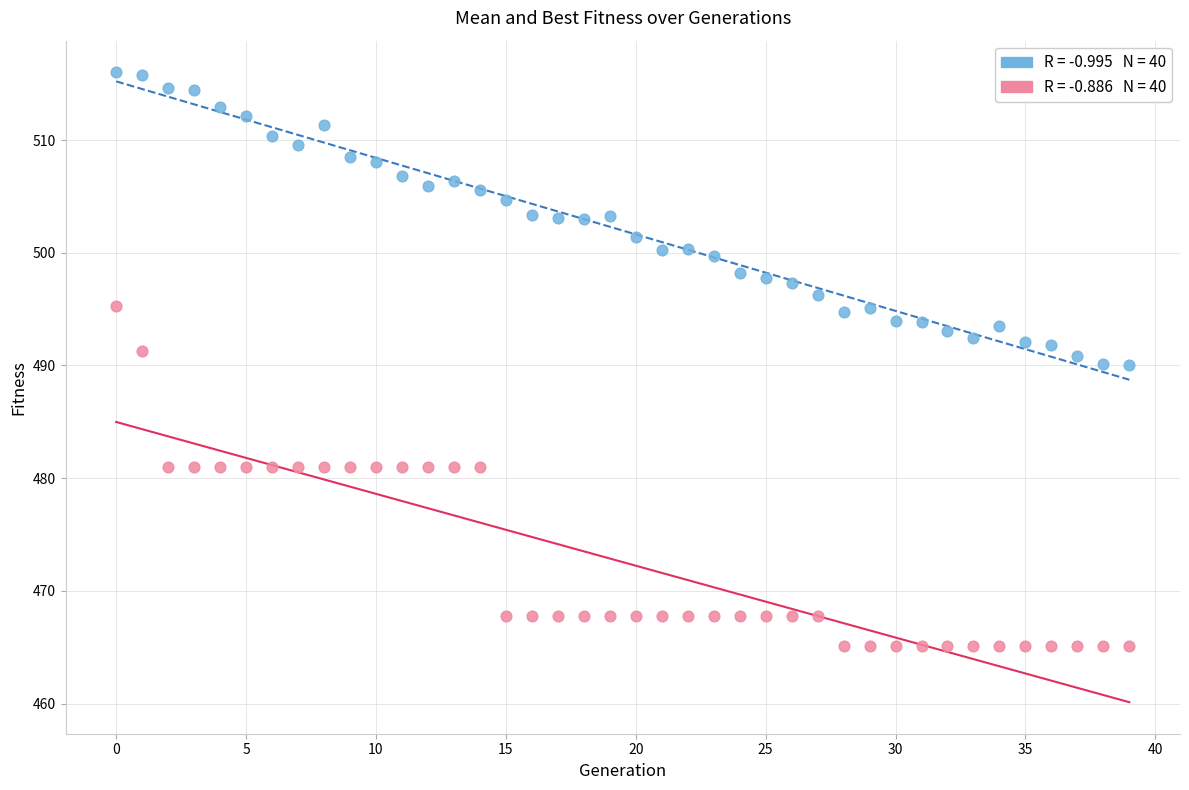

Across all data points, what is the range of Y values (max minus min)?

50.9